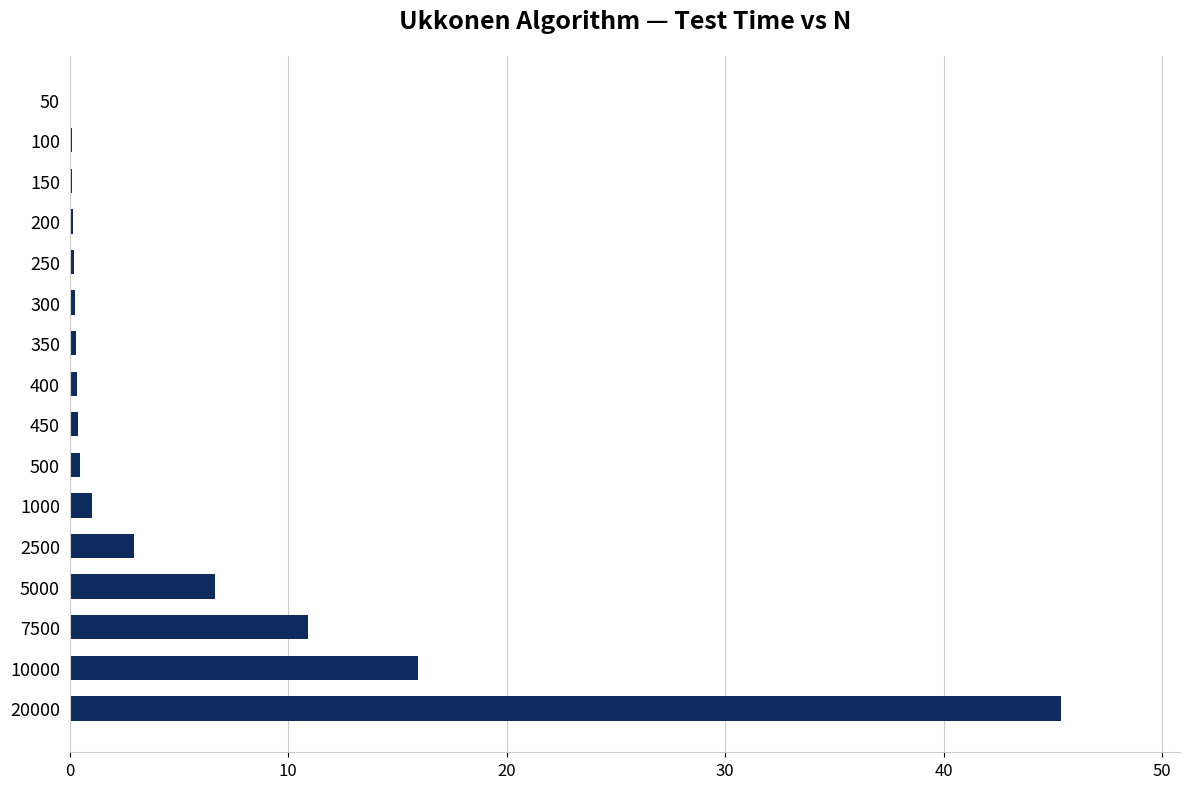

The value at 20000 is 45.4. True or false?

True